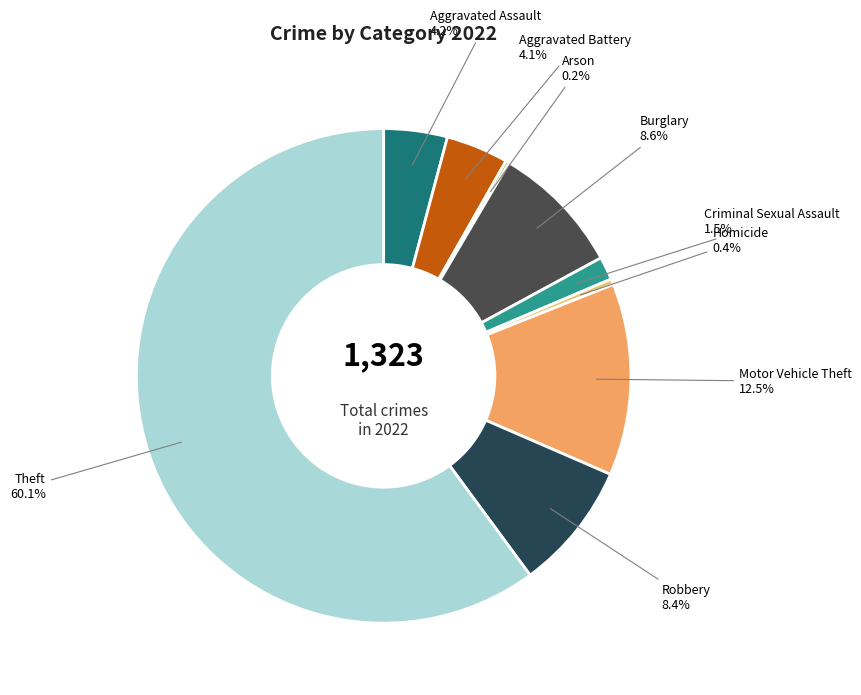

Which category has the biggest portion of the pie?

Theft